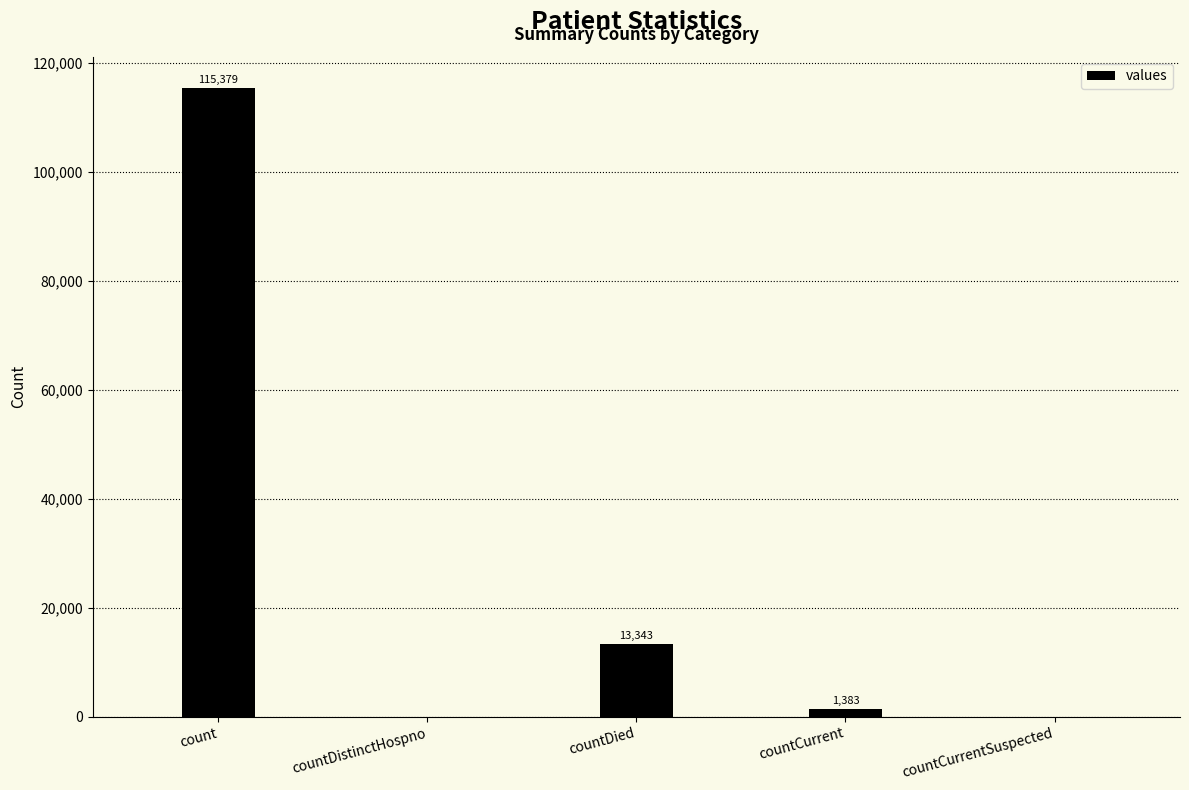

What is the sum of all values?

130105